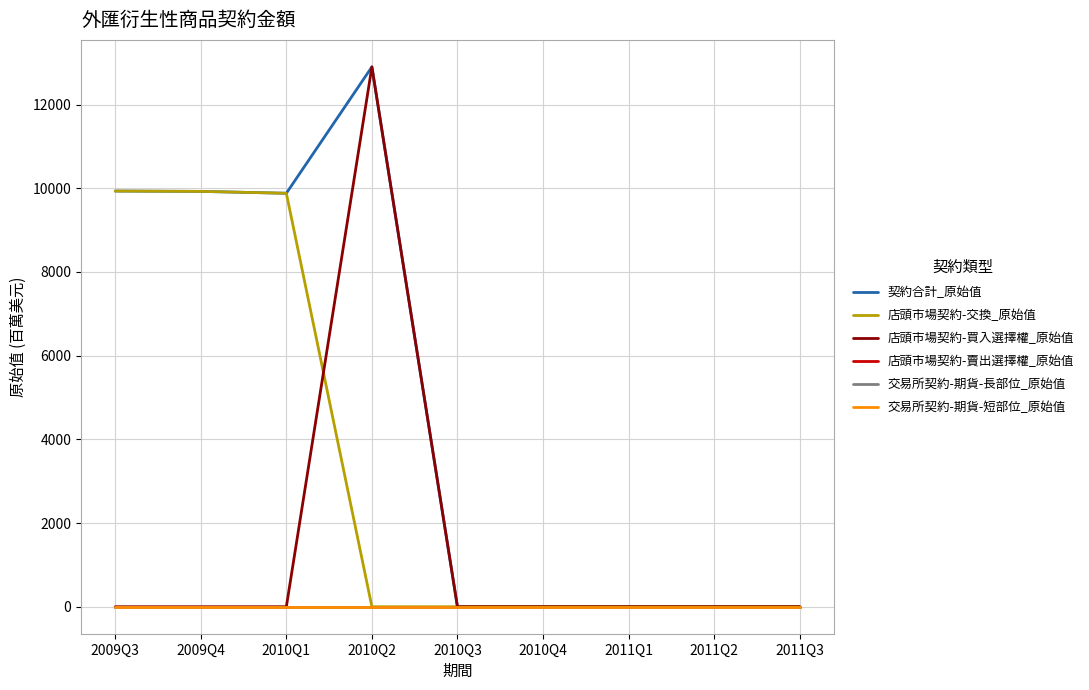

Is it true that 契約合計_原始值 equals -6347 at 2010Q4?

False